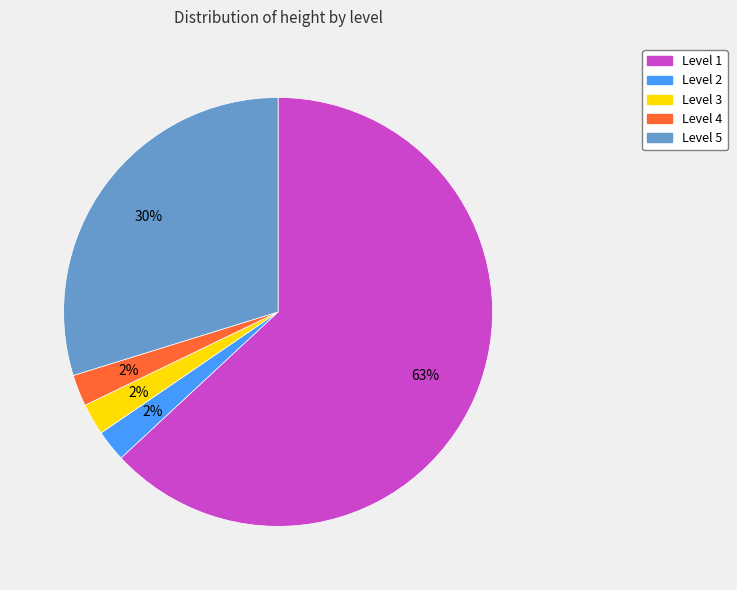

To the nearest percent, what is the average slice percentage?

20%